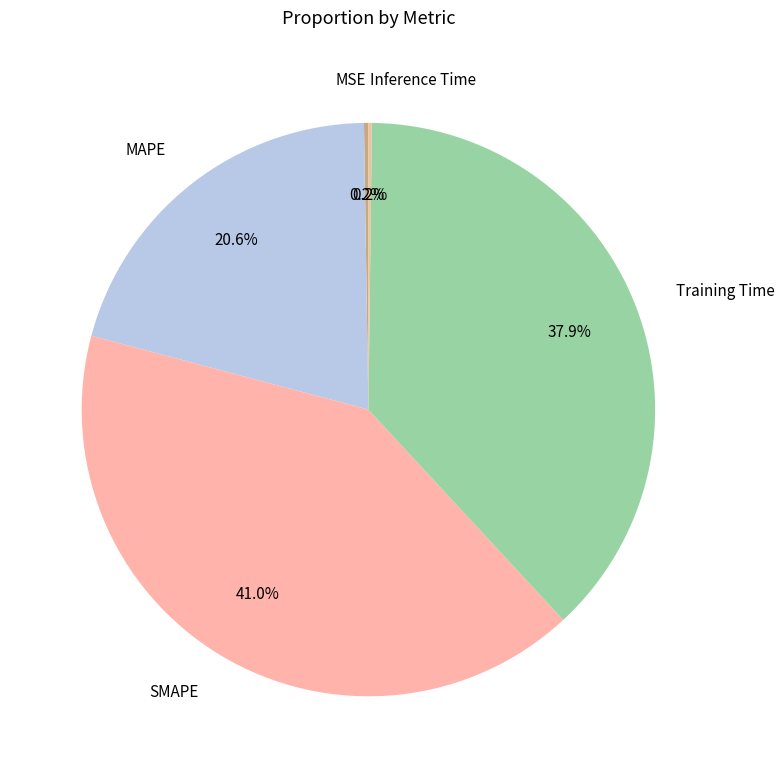

To the nearest percent, what is the combined percentage of SMAPE and Training Time?

79%